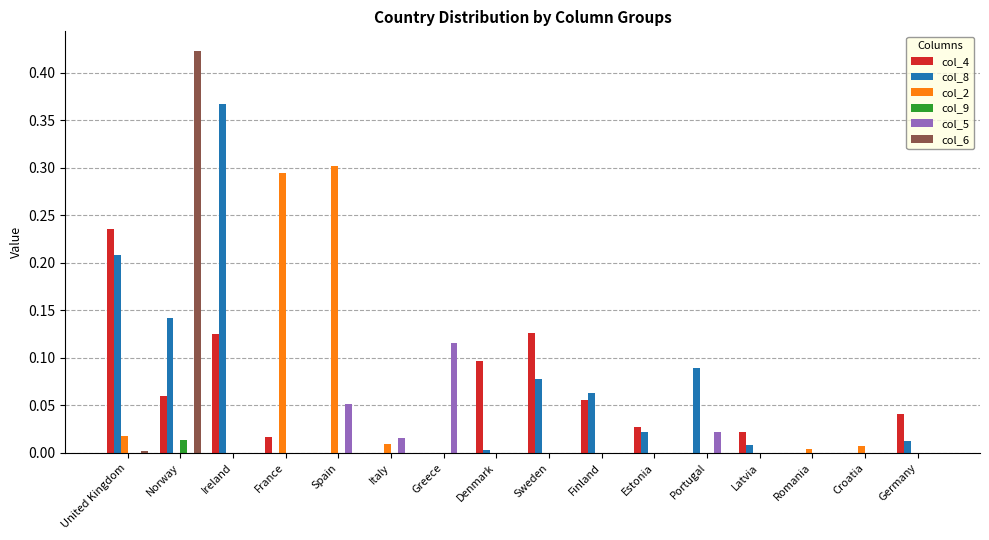

Which category has the highest value in the col_5 series?

Greece